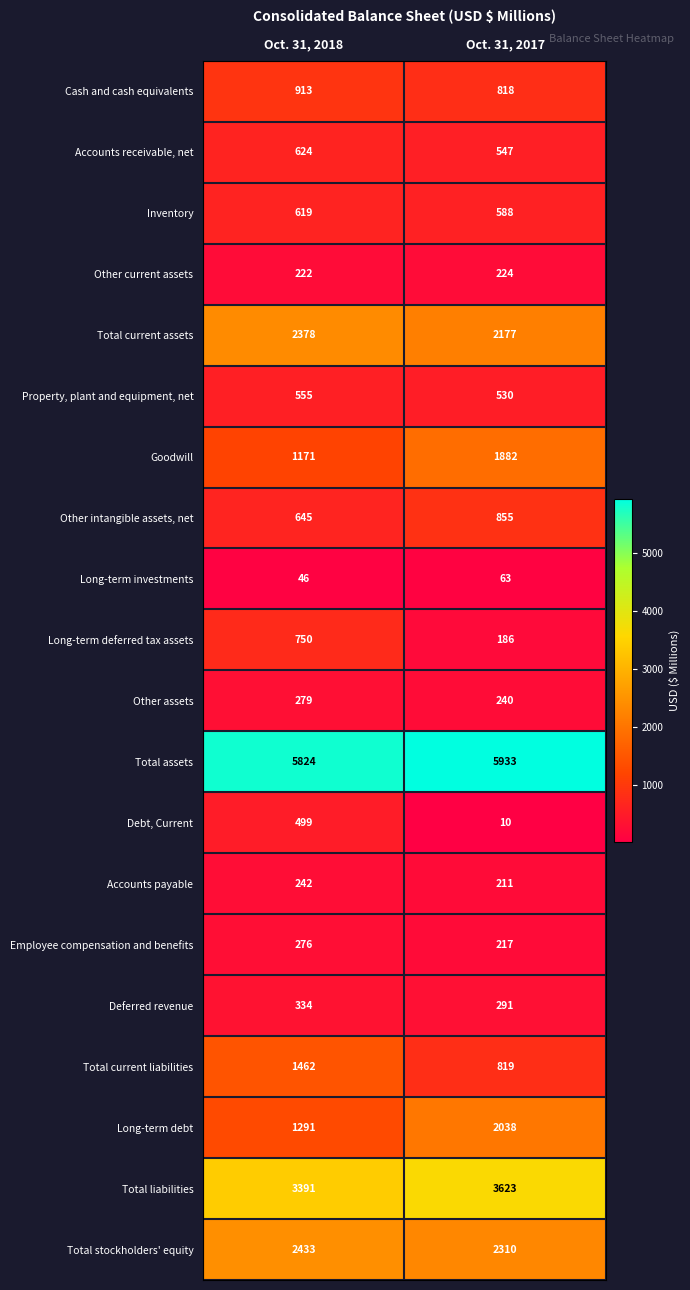

At Oct. 31, 2018, list the series in order from largest to smallest.

Total assets, Total liabilities, Total stockholders' equity, Total current assets, Total current liabilities, Long-term debt, Goodwill, Cash and cash equivalents, Long-term deferred tax assets, Other intangible assets, net, Accounts receivable, net, Inventory, Property, plant and equipment, net, Debt, Current, Deferred revenue, Other assets, Employee compensation and benefits, Accounts payable, Other current assets, Long-term investments